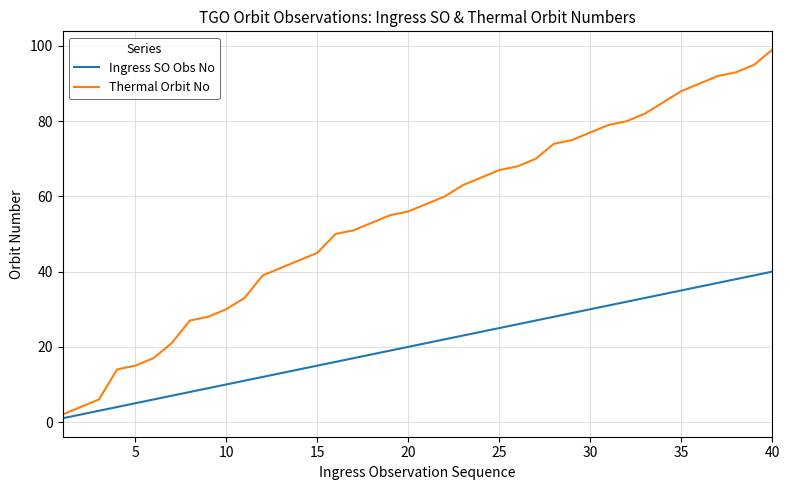

Which series has the widest spread of values?

Thermal Orbit No